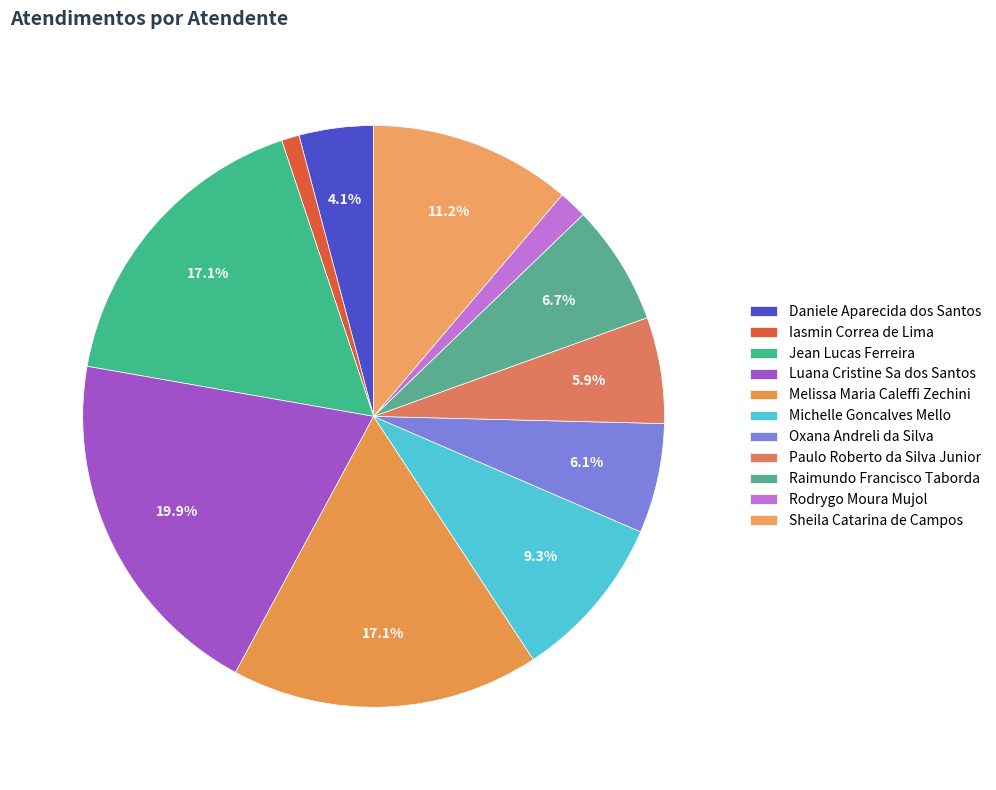

Is Iasmin Correa de Lima the majority of the pie?

No